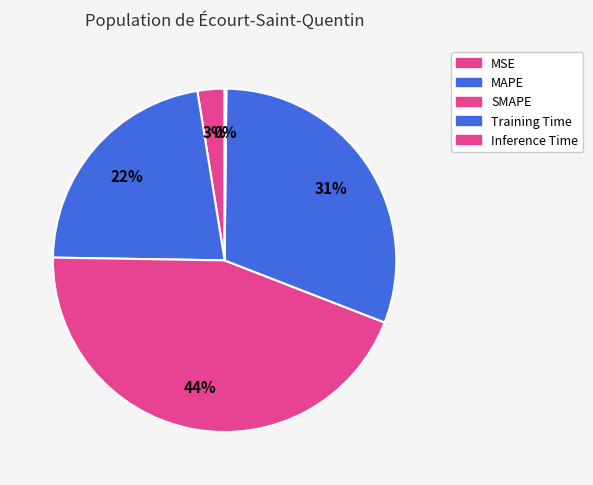

Does MSE account for over 50% of the chart?

No